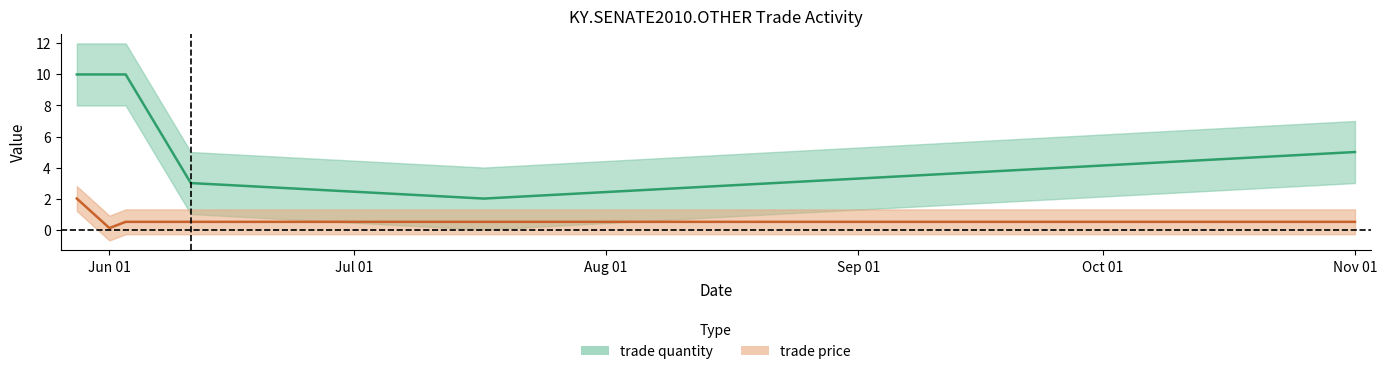

Which series has the largest range (max minus min)?

trade quantity